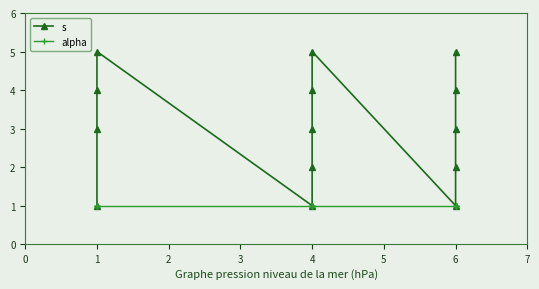

How many values in the s series exceed 3?

6